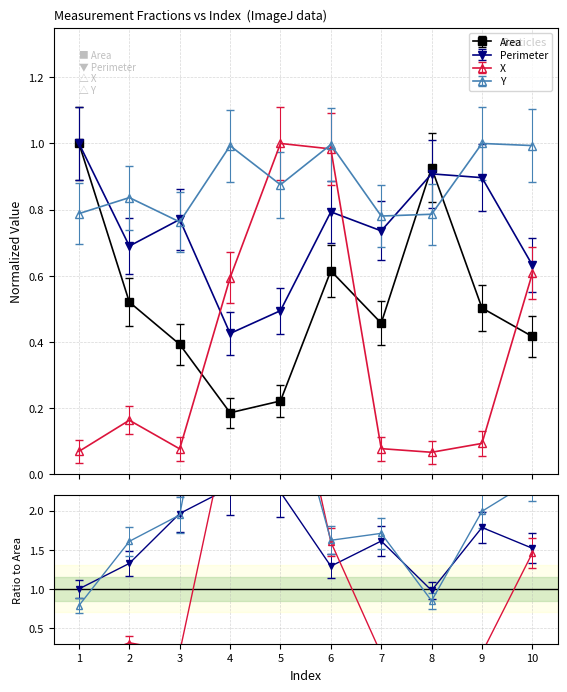

What is the spread (max minus min) of values at 10?

0.6